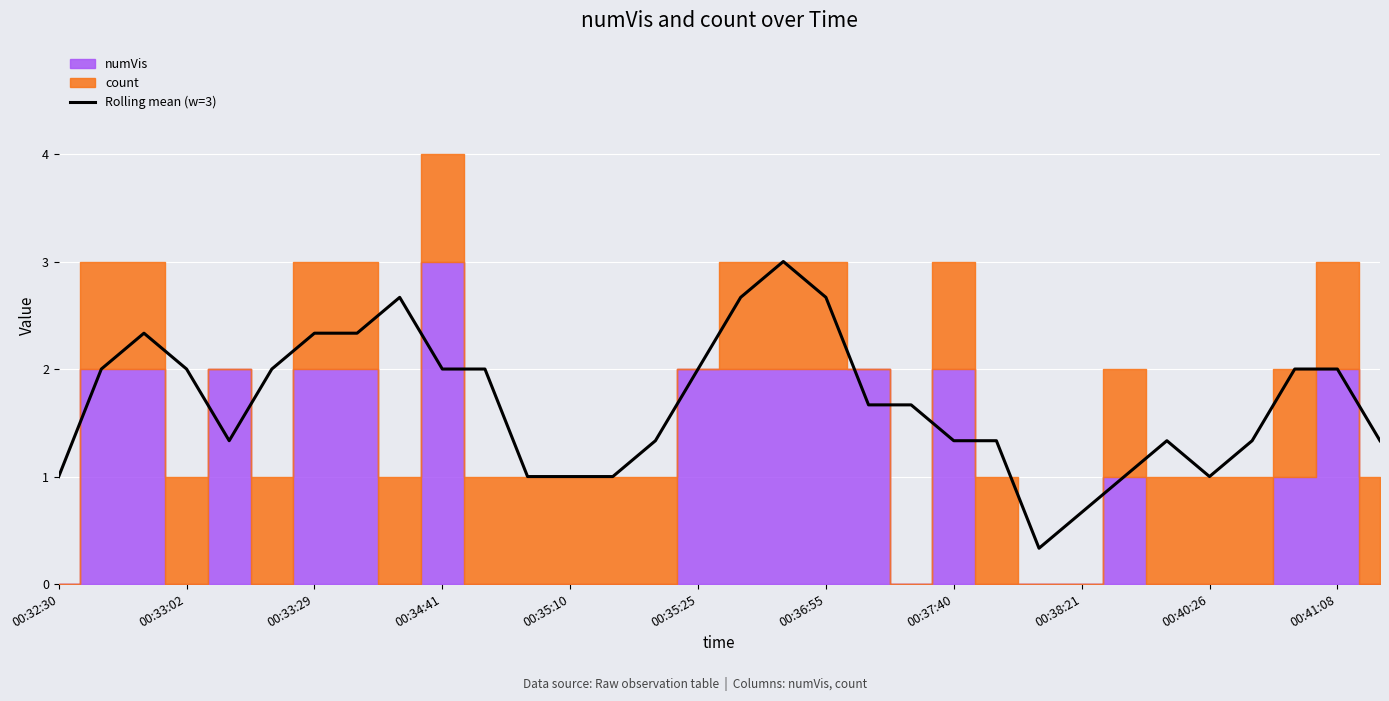

The value of Rolling mean (w=3) at 00:40:26 is 0.6. True or false?

False